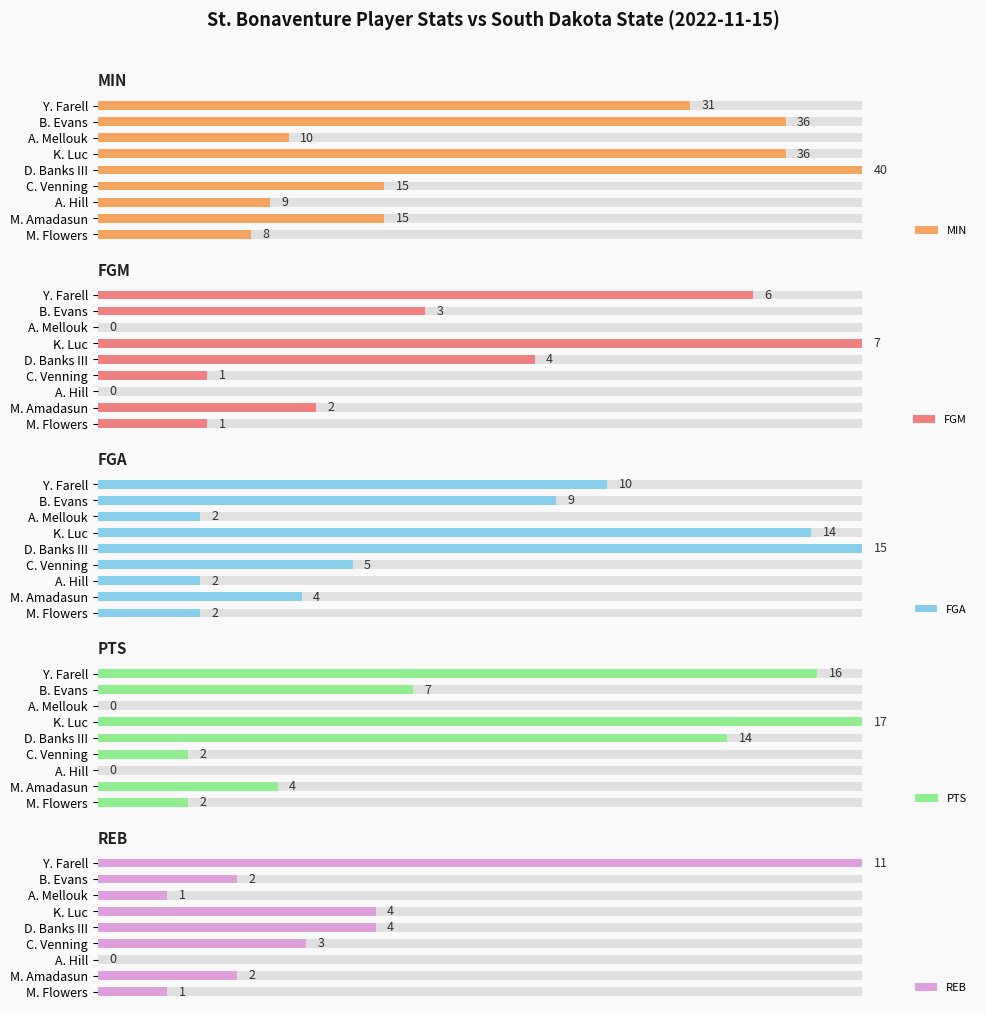

Rank the series at A. Hill from highest to lowest value.

MIN, FGA, FGM, PTS, REB